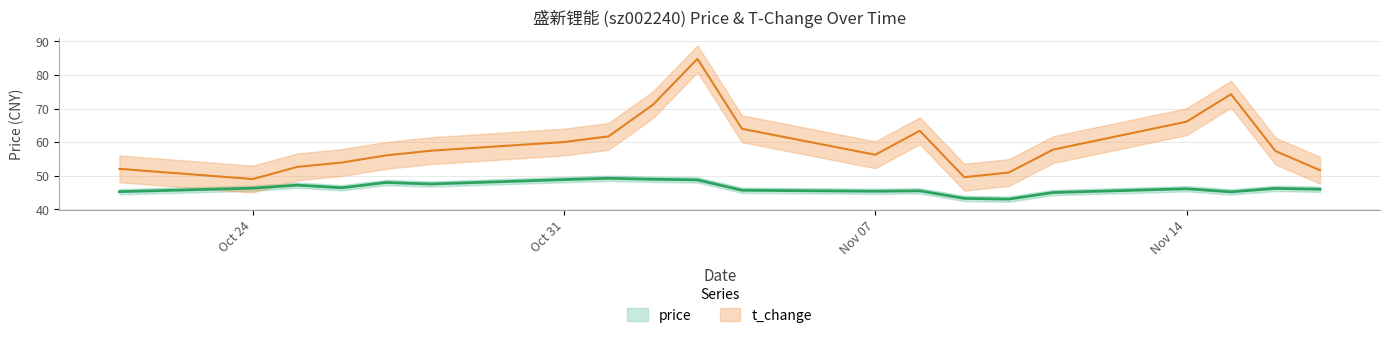

True or false: t_change and price intersect in this chart.

False